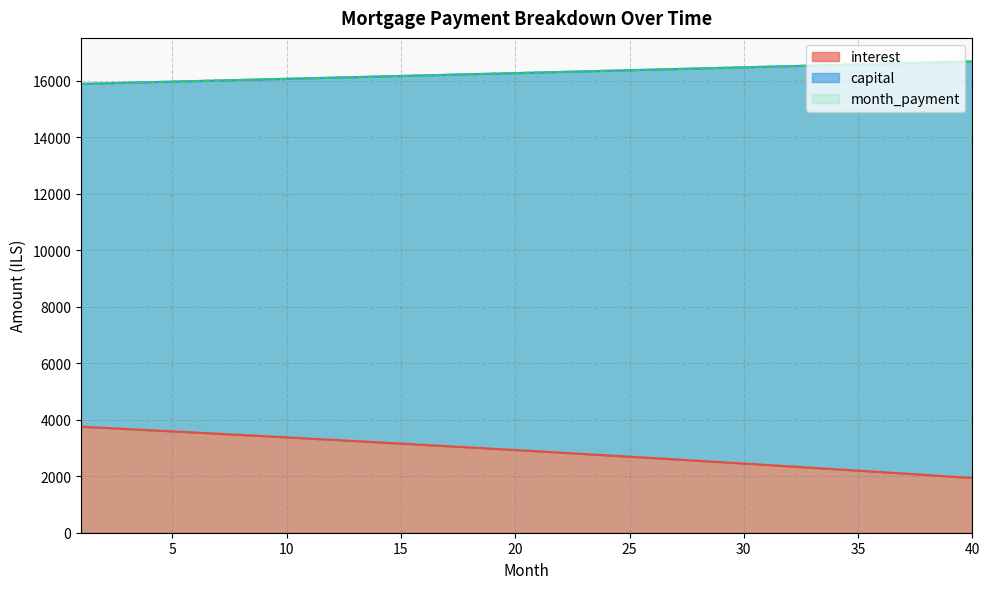

At how many categories does at least one series exceed 9429?

40